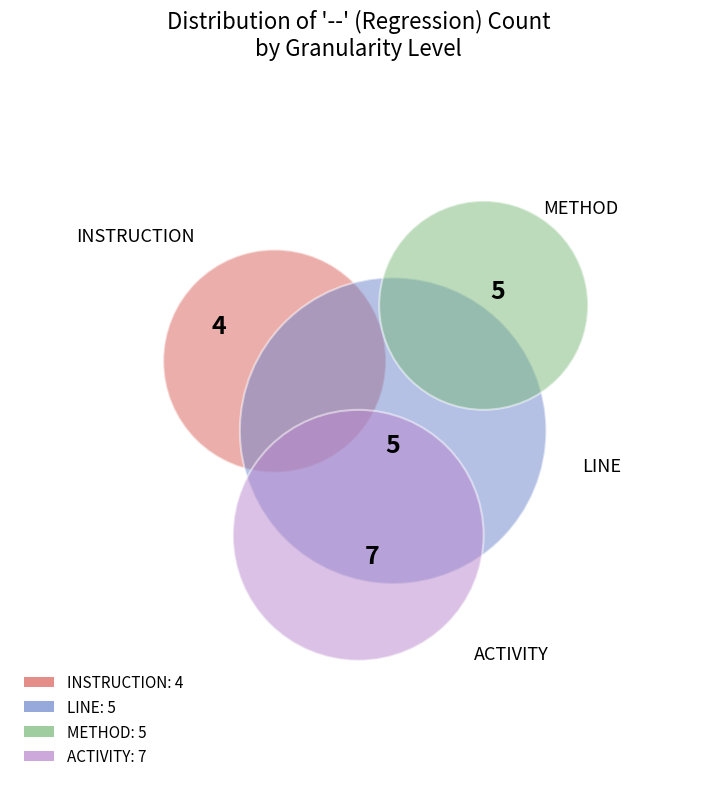

Does any single category account for the majority?

No